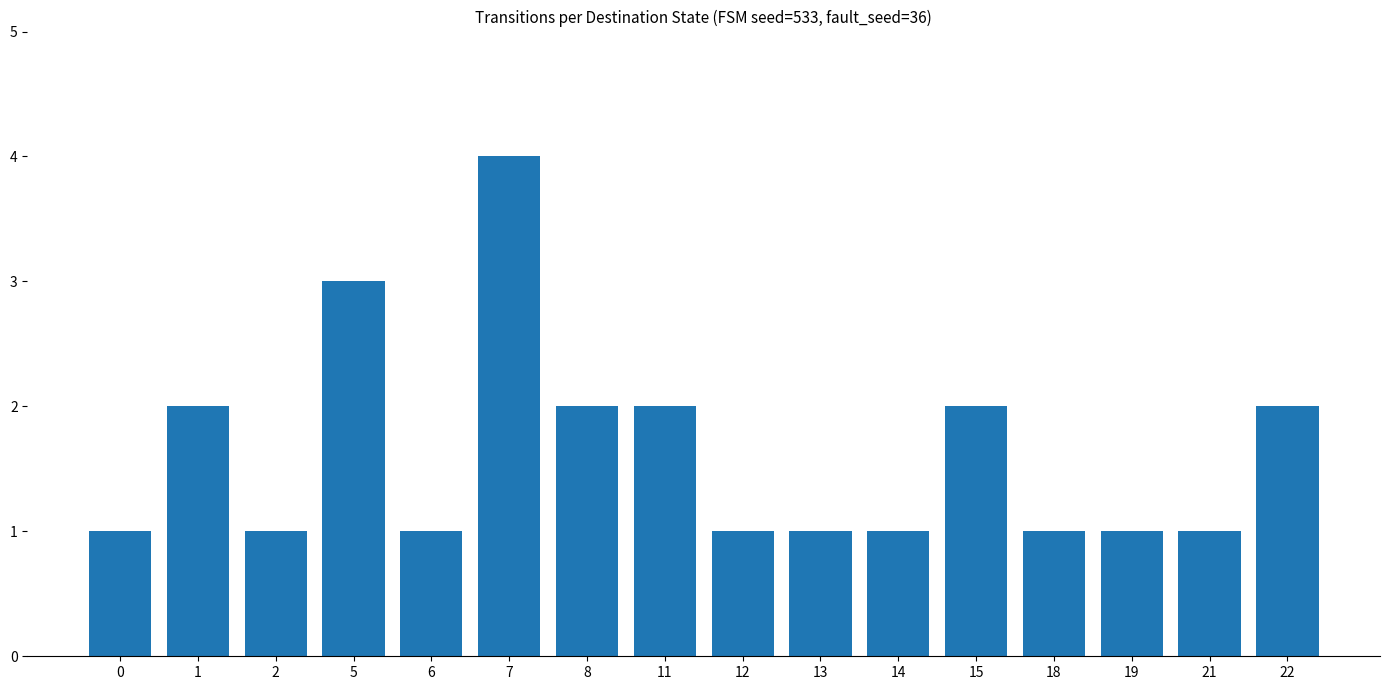

How many bars are there in total?

16